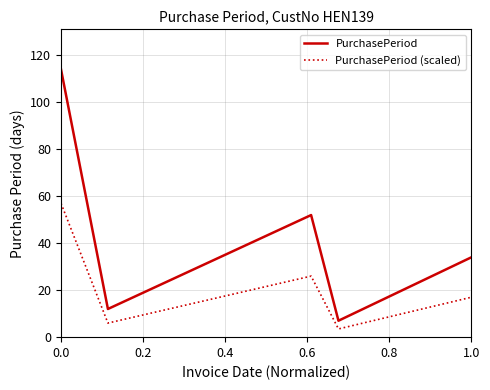

What is the difference between the maximum and minimum values in the PurchasePeriod series?

107.0